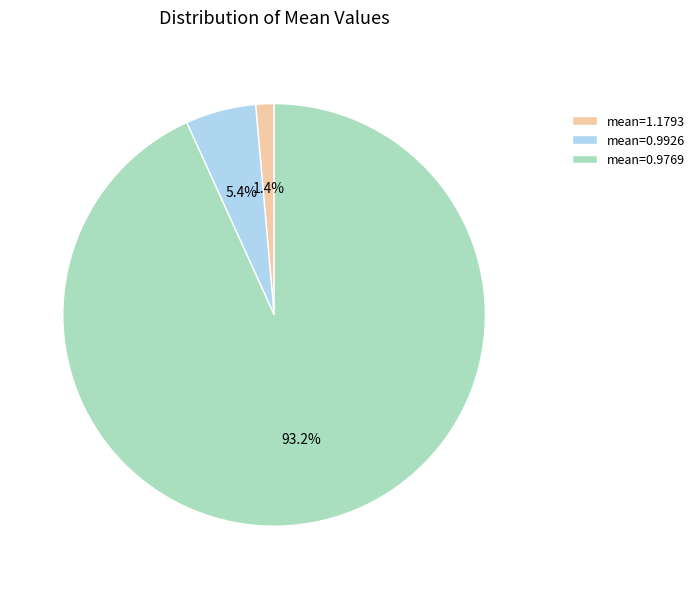

To the nearest percent, what is the difference between the largest and smallest slice percentages?

92%